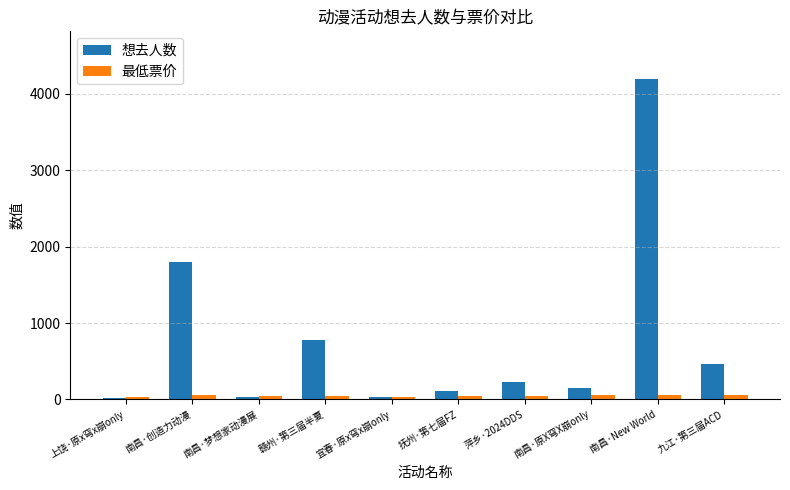

Rank the series by their maximum value, from lowest to highest.

最低票价, 想去人数